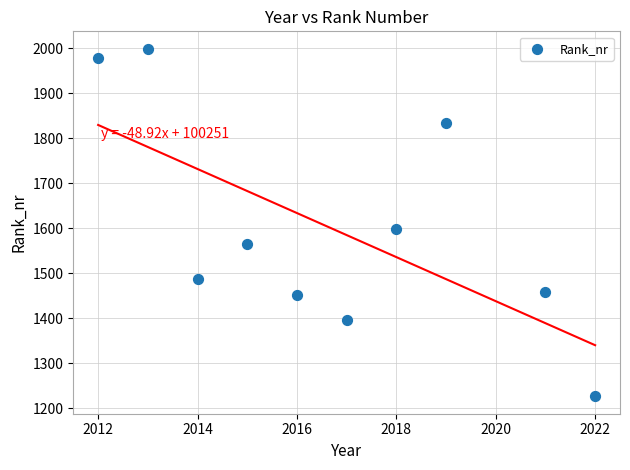

What is the range of Y values (max minus min)?

772